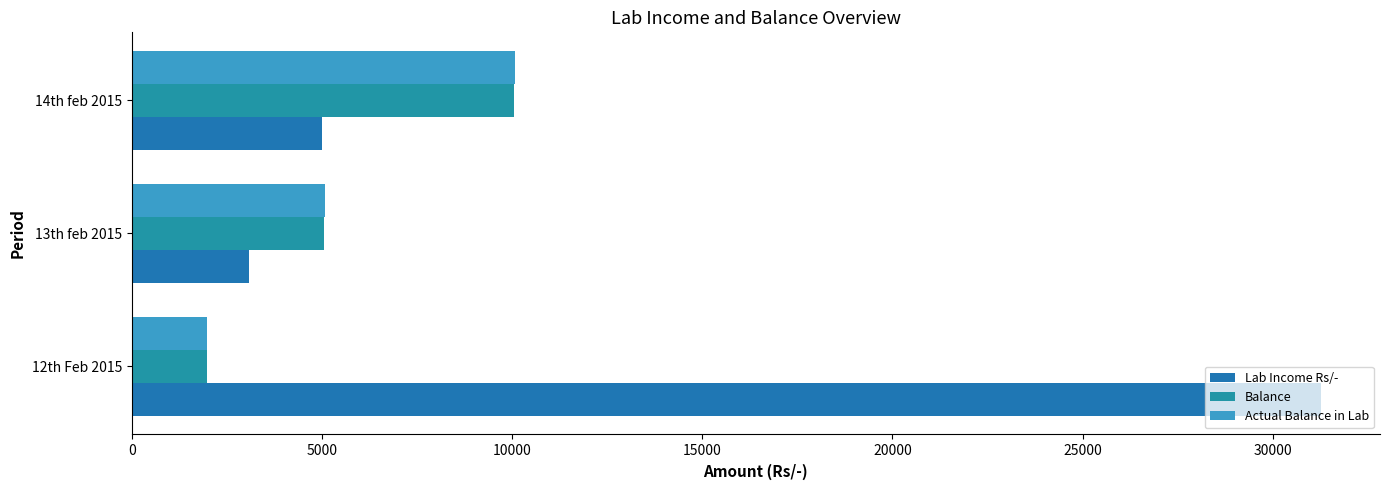

Reading right to left, transcribe all the data shown in this chart.

Lab Income Rs/-: 5000	3080	31253
Balance: 10049	5049	1969
Actual Balance in Lab: 10070	5070	1990